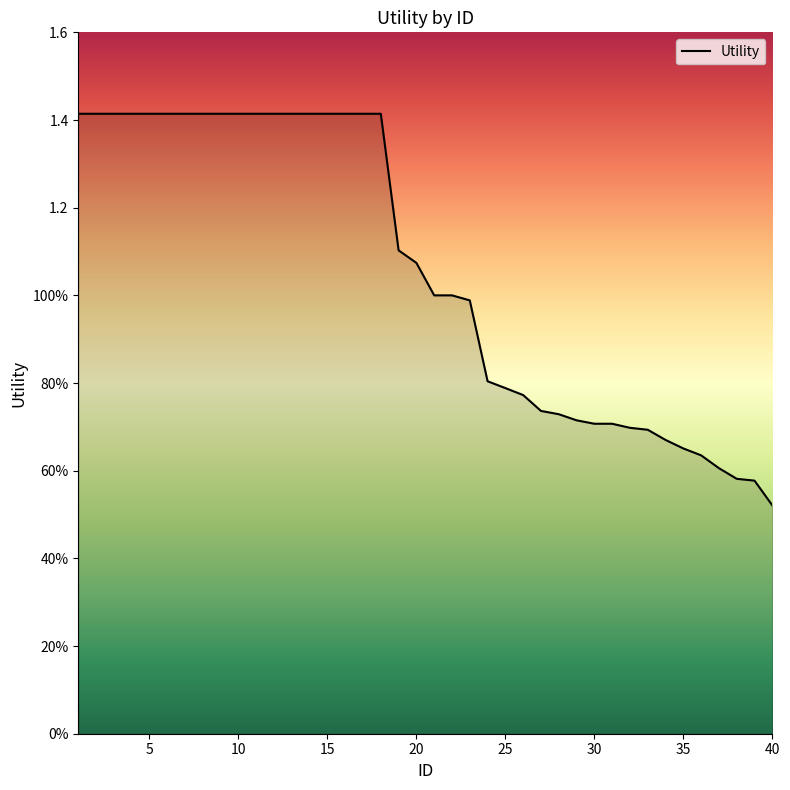

Does the chart display data point markers on the line(s)?

No